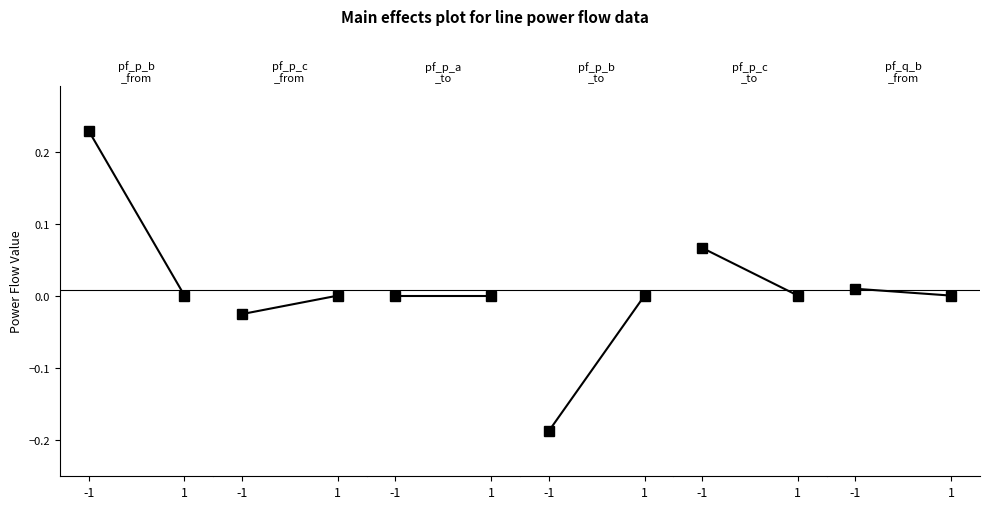

Which series has the largest total across all categories?

pf_p_b_from_mw